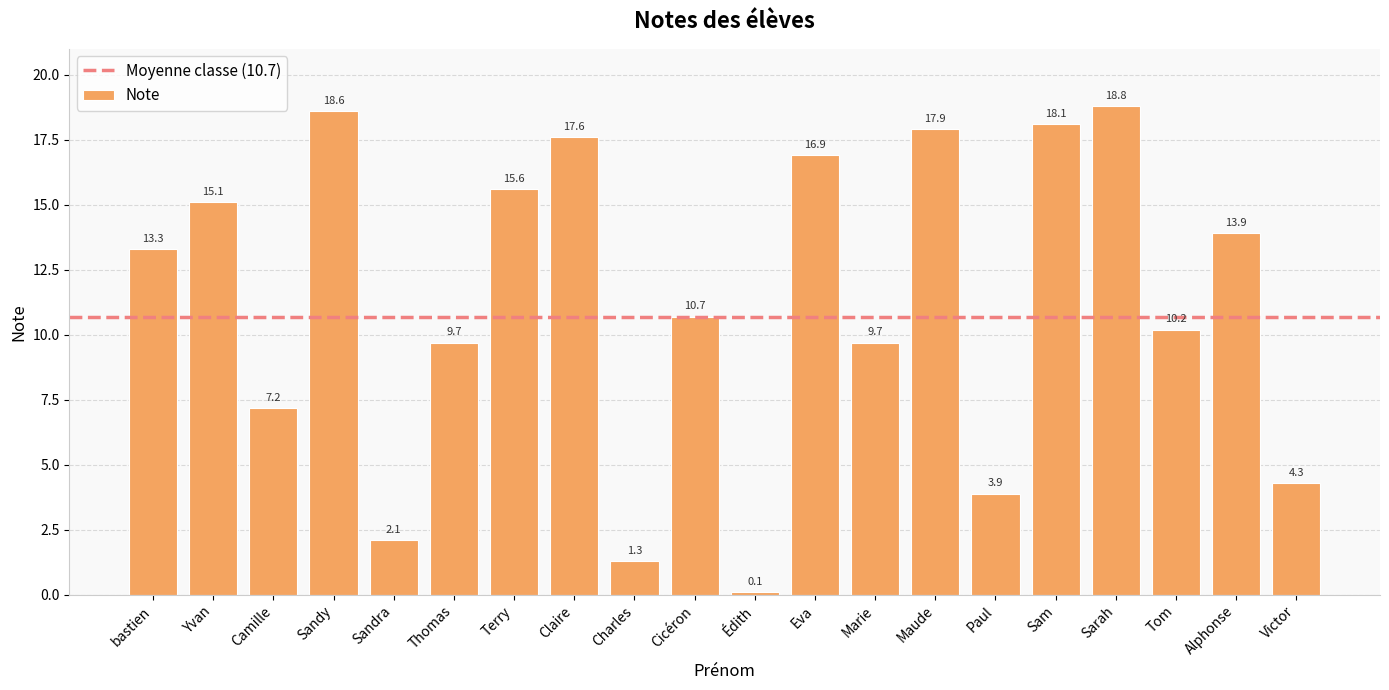

What is the label of the 20th bar from the right?

bastien